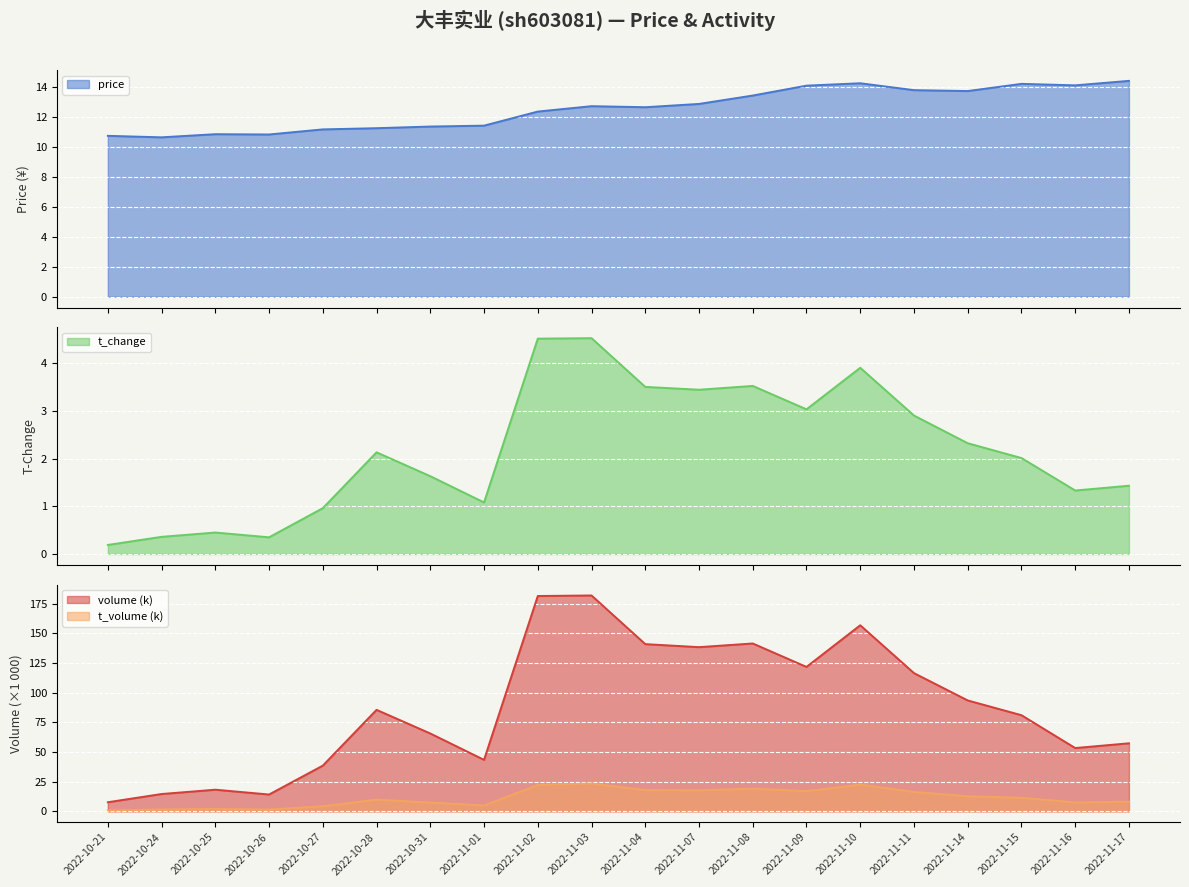

At how many categories does at least one series exceed 122?

6